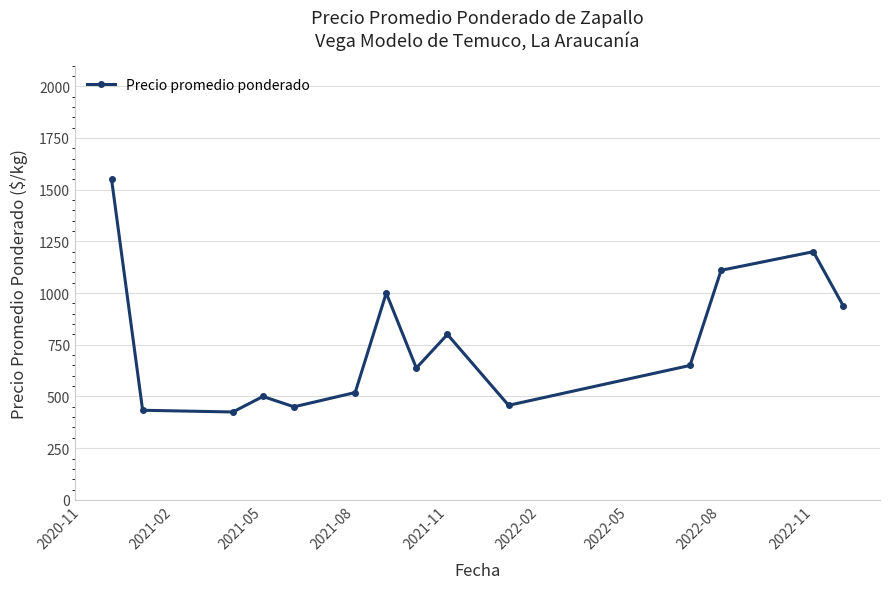

What is the average value?

762.1